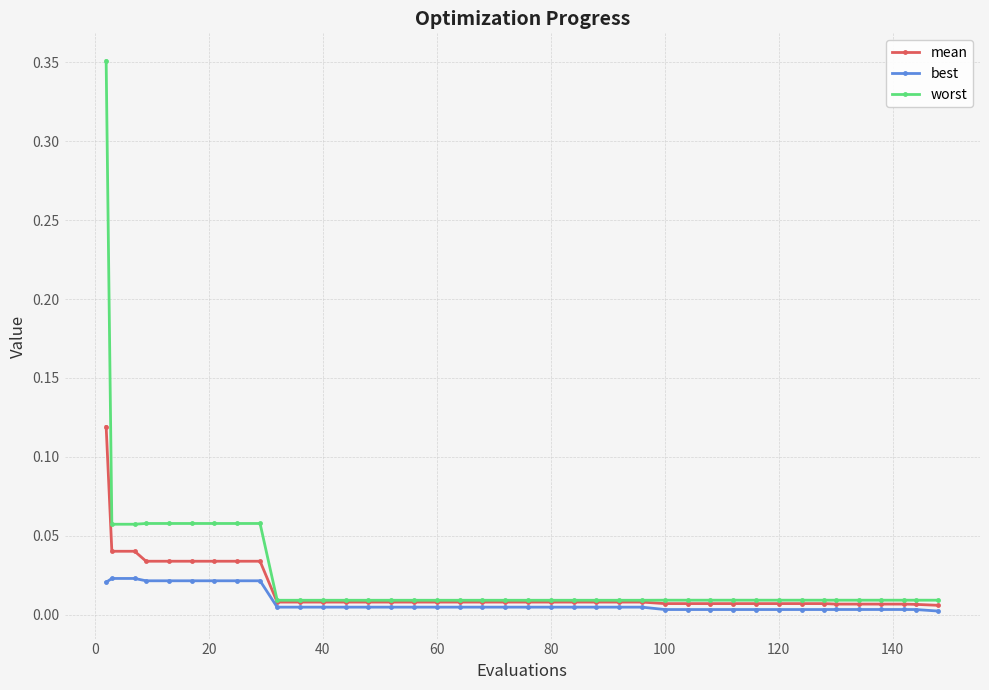

Which series has the largest range (max minus min)?

worst